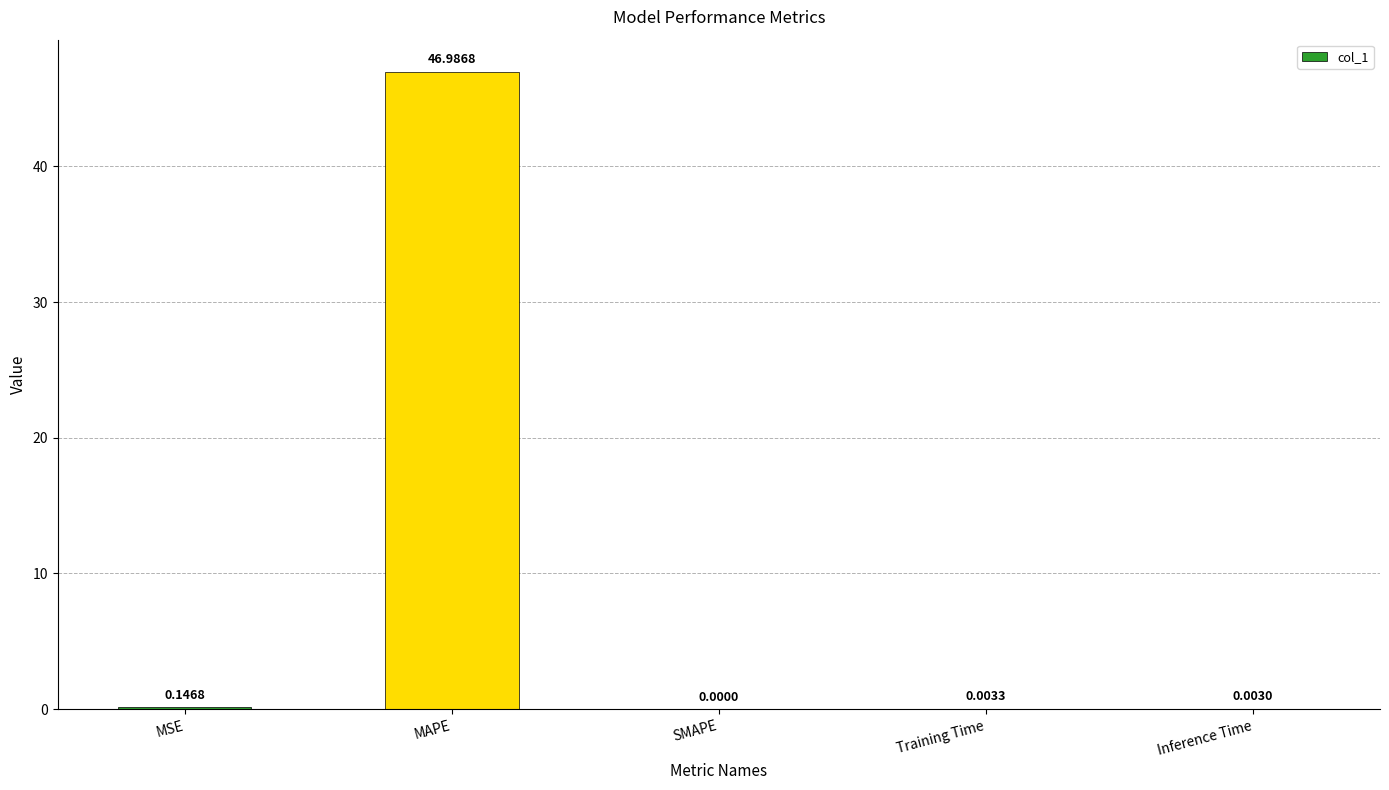

At which label is the value closest to 23?

MSE